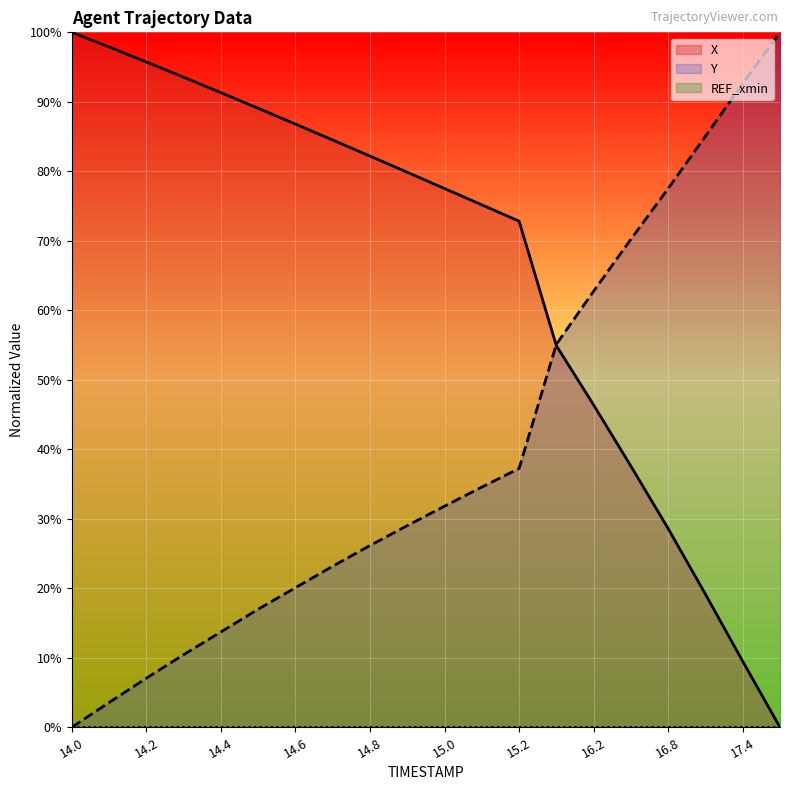

Rank the series by their average value, from highest to lowest.

X, Y